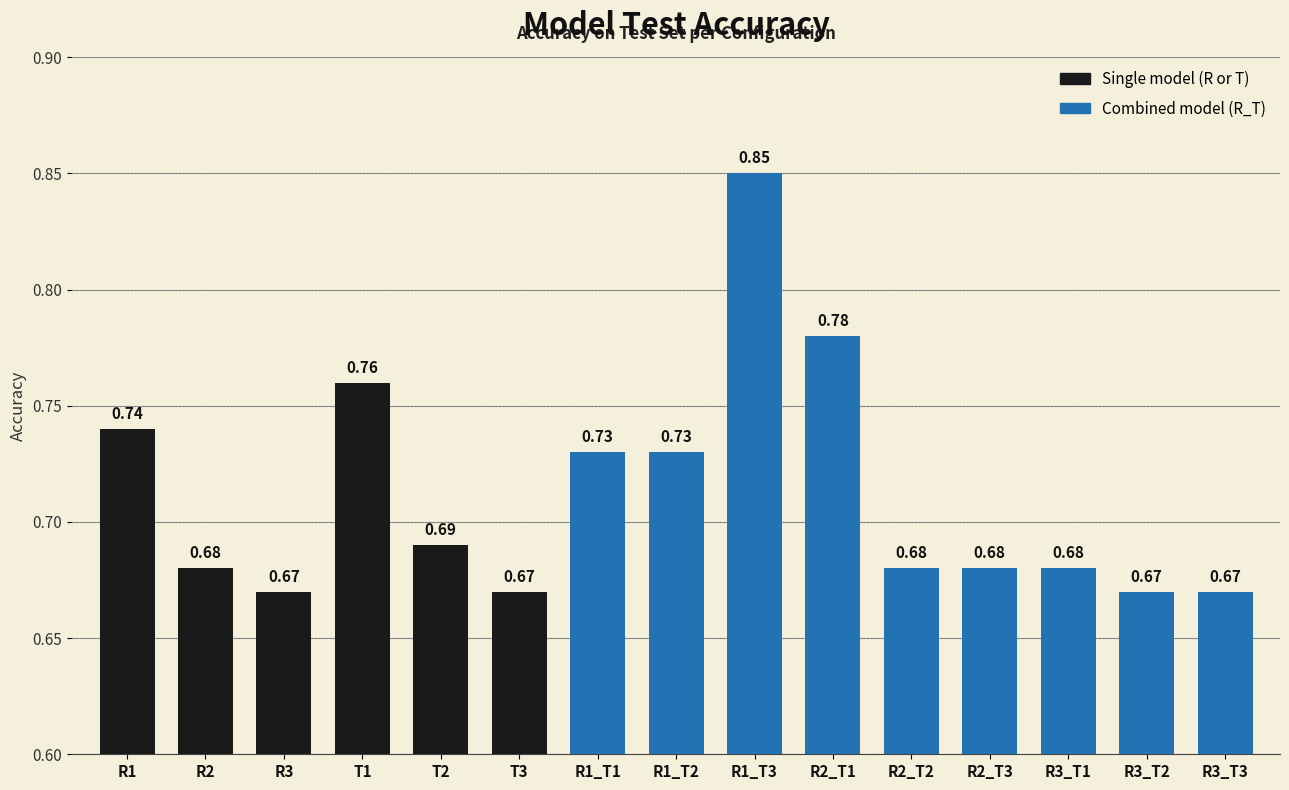

What is the difference between the maximum and minimum values?

0.2